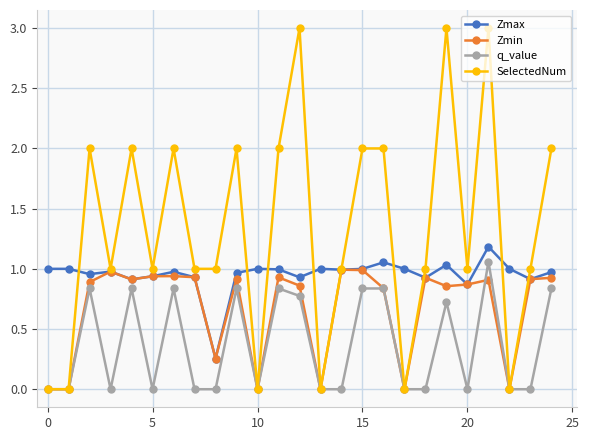

True or false: Zmin has more than 1 points higher than both neighbors.

True